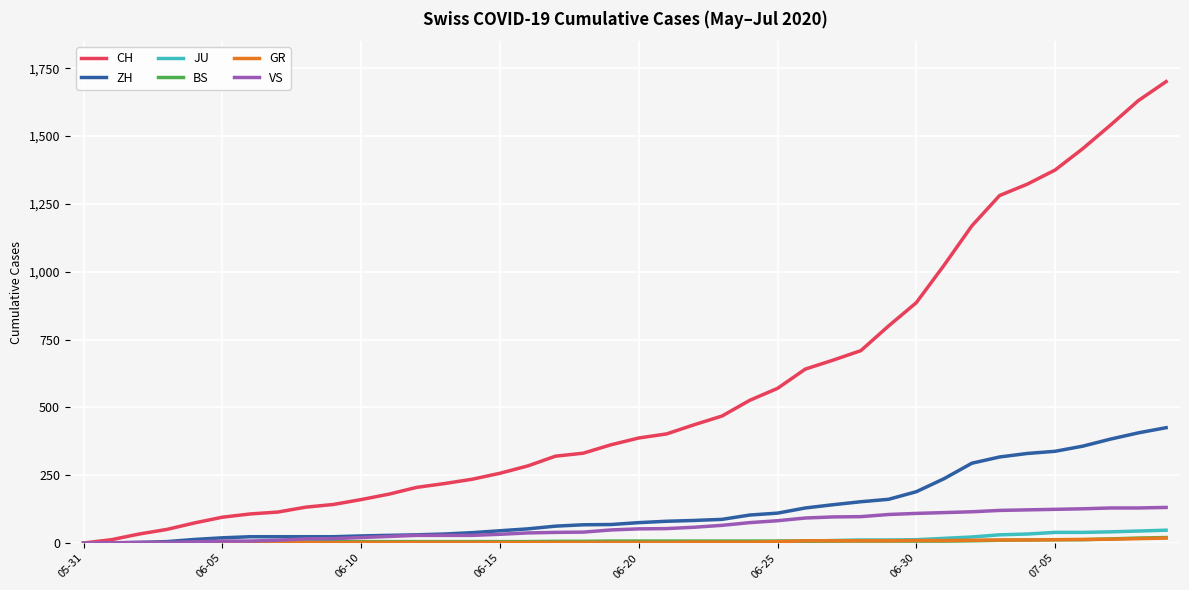

How many lines are shown in the chart?

6